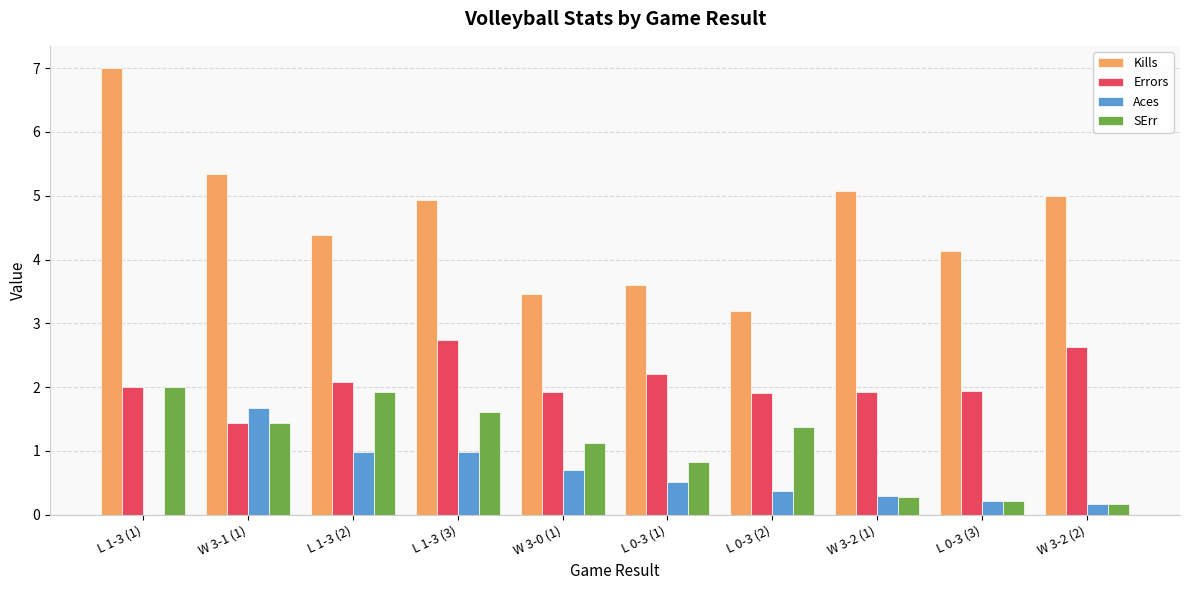

At which label does Kills first exceed 4?

L 1-3 (1)